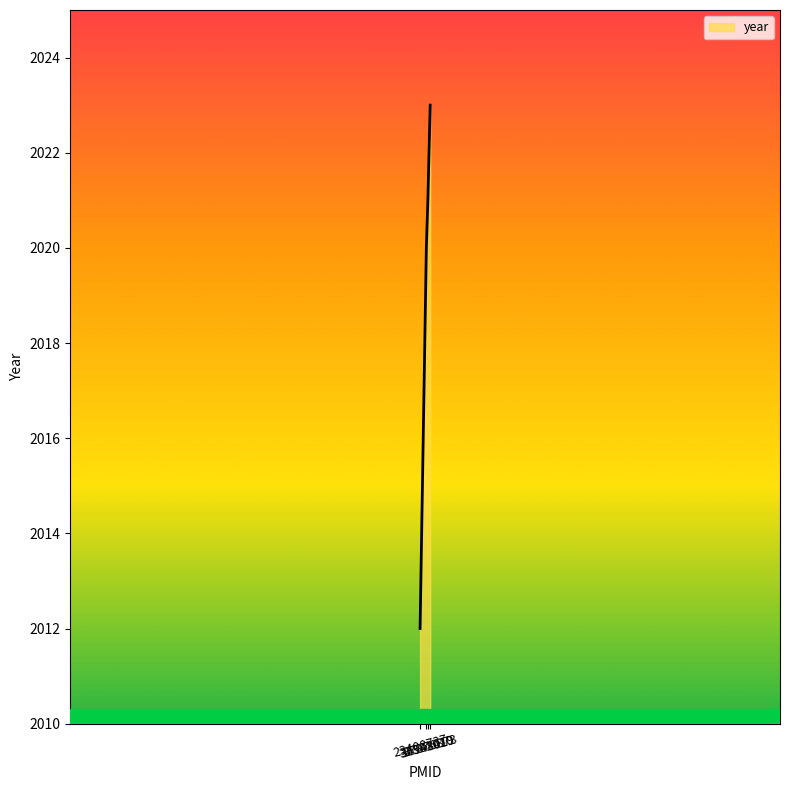

What is the greatest value displayed?

2023